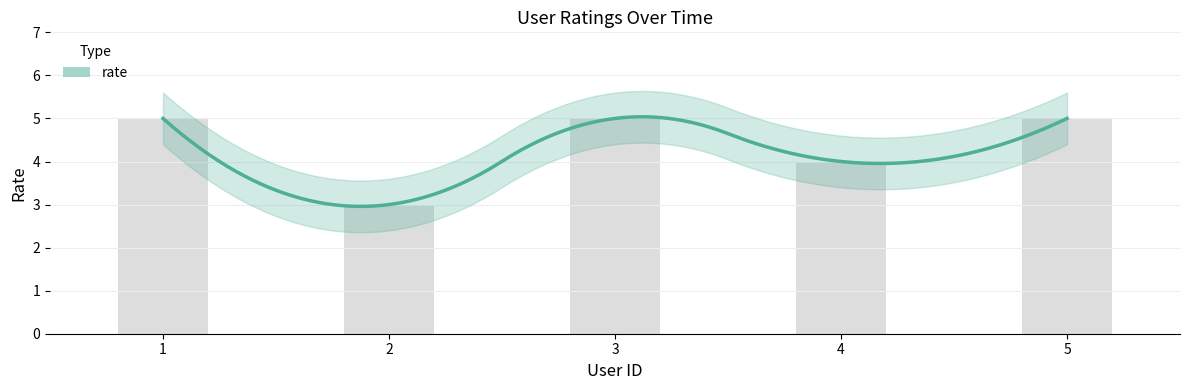

What is the difference between the values at 1 and 2?

2